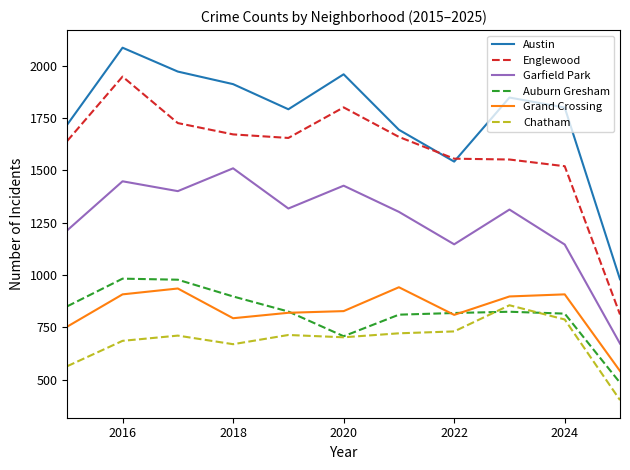

Which series has the widest spread of values?

Englewood